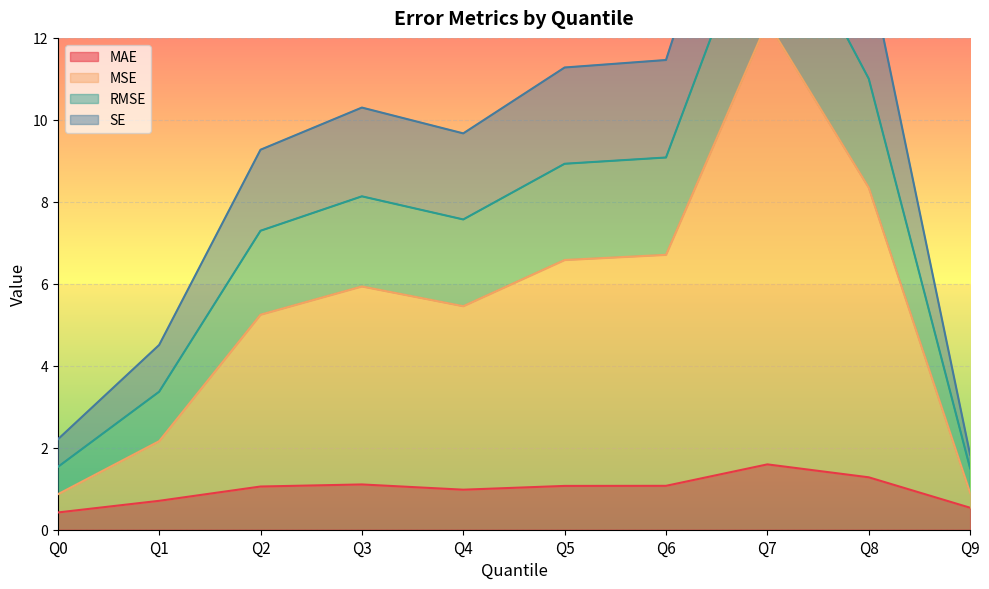

True or false: MSE and RMSE cross at least once.

False